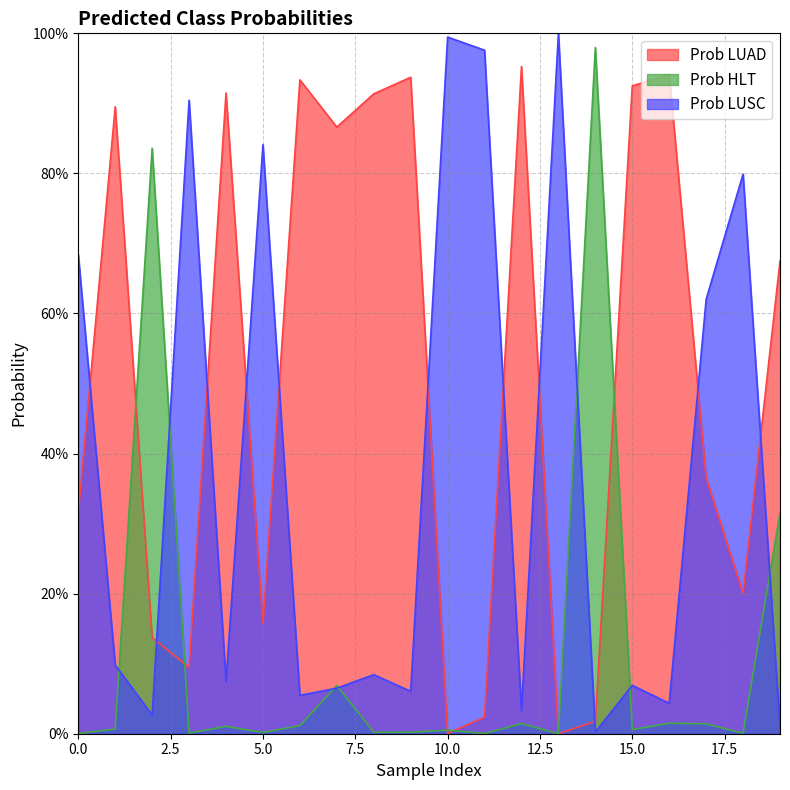

Is the value of Prob HLT at 17 greater than the value of Prob LUAD at 3?

No